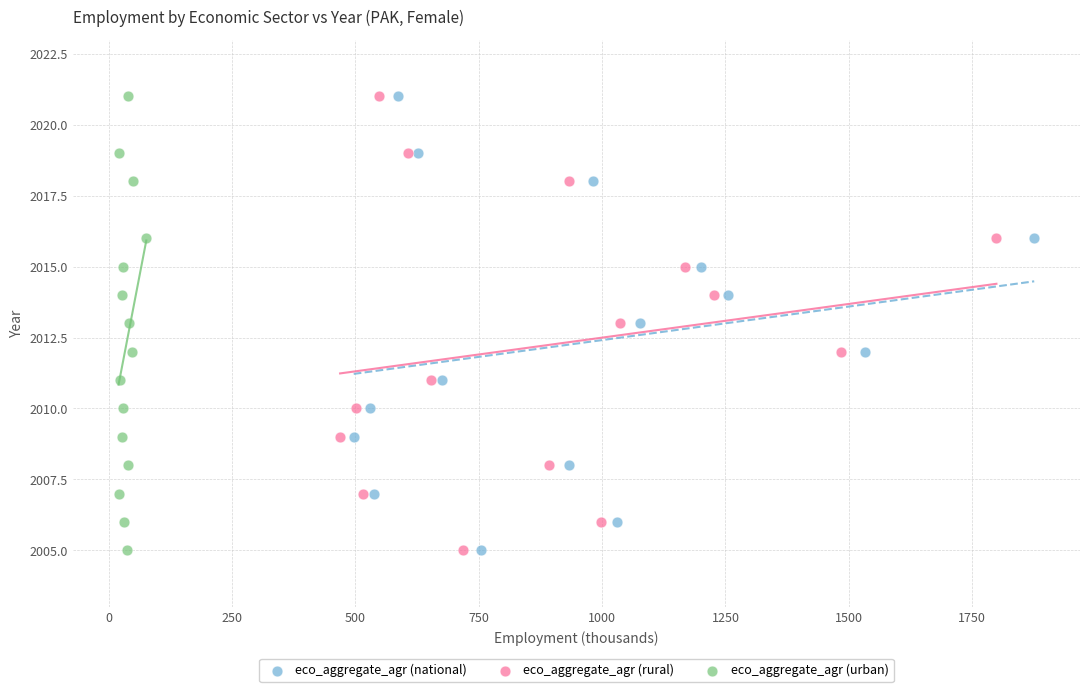

What are all the series names shown in the legend?

eco_aggregate_agr (national), eco_aggregate_agr (rural), eco_aggregate_agr (urban)